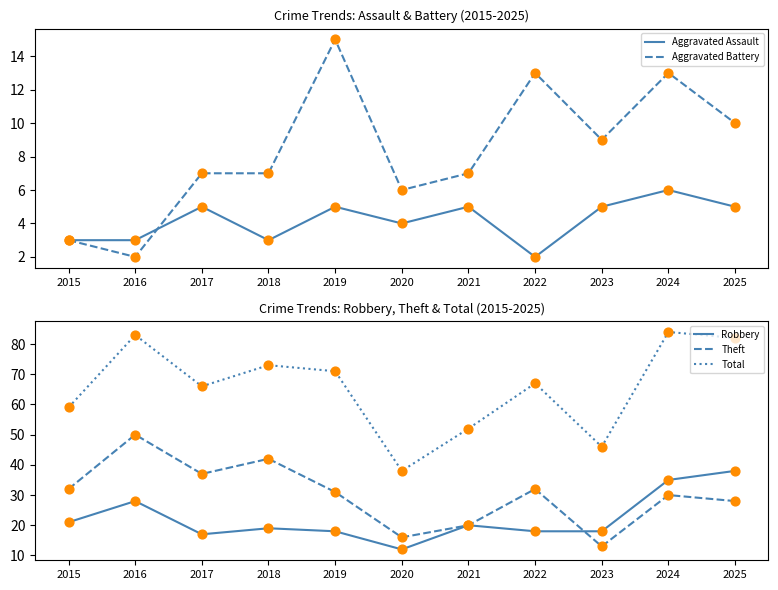

Which series contains the highest Y value?

Total